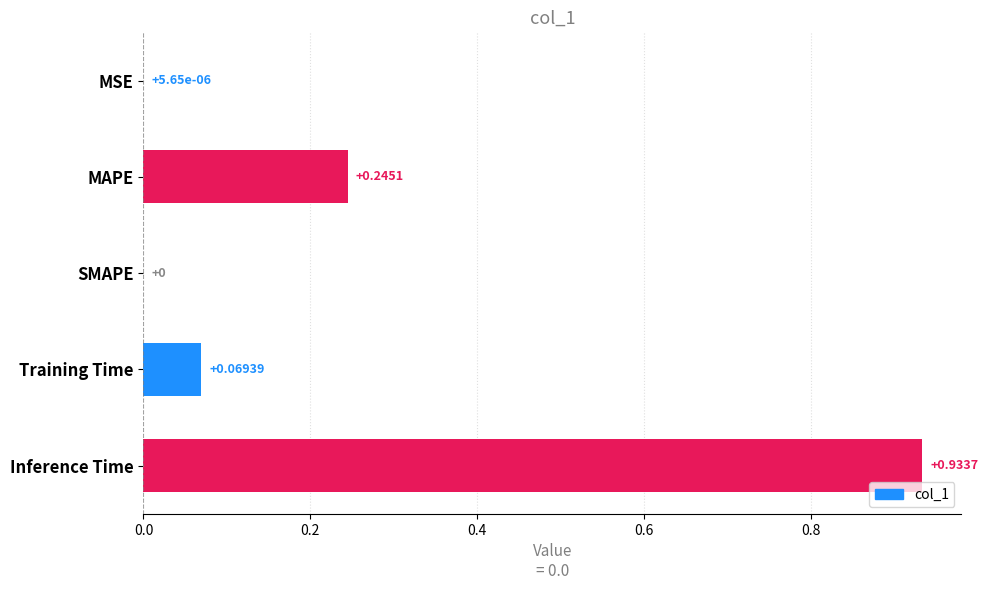

Are the bars horizontal?

Yes